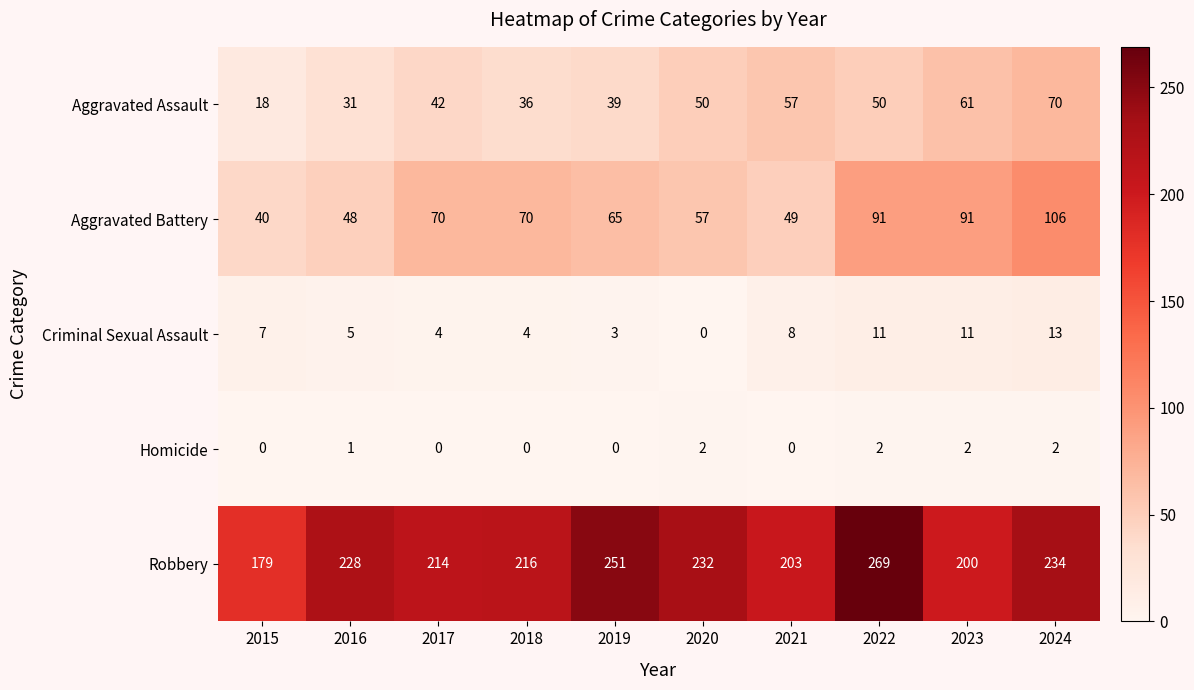

What value does the Aggravated Assault series have at 2020?

50